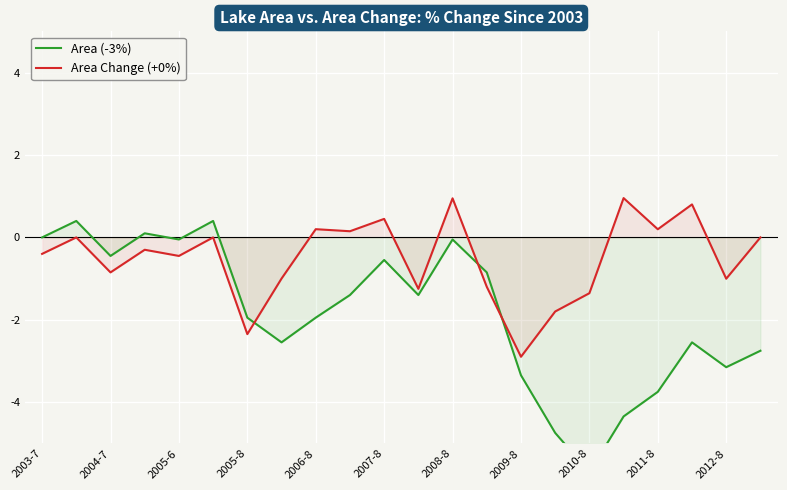

How many lines are shown in the chart?

2